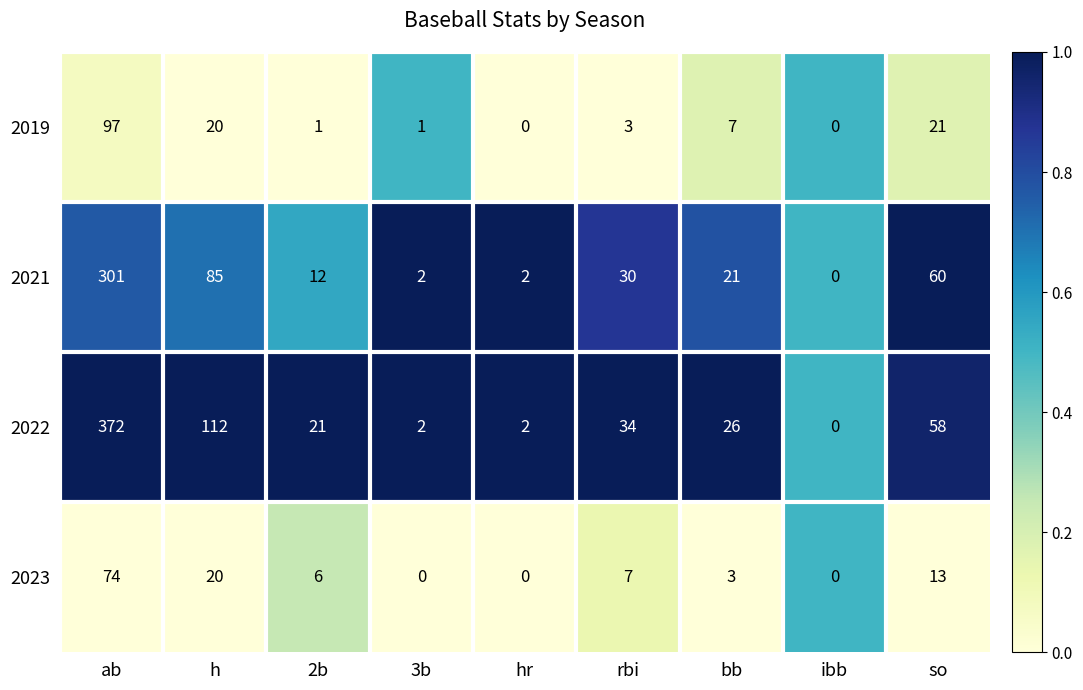

What is the greatest value displayed?

372